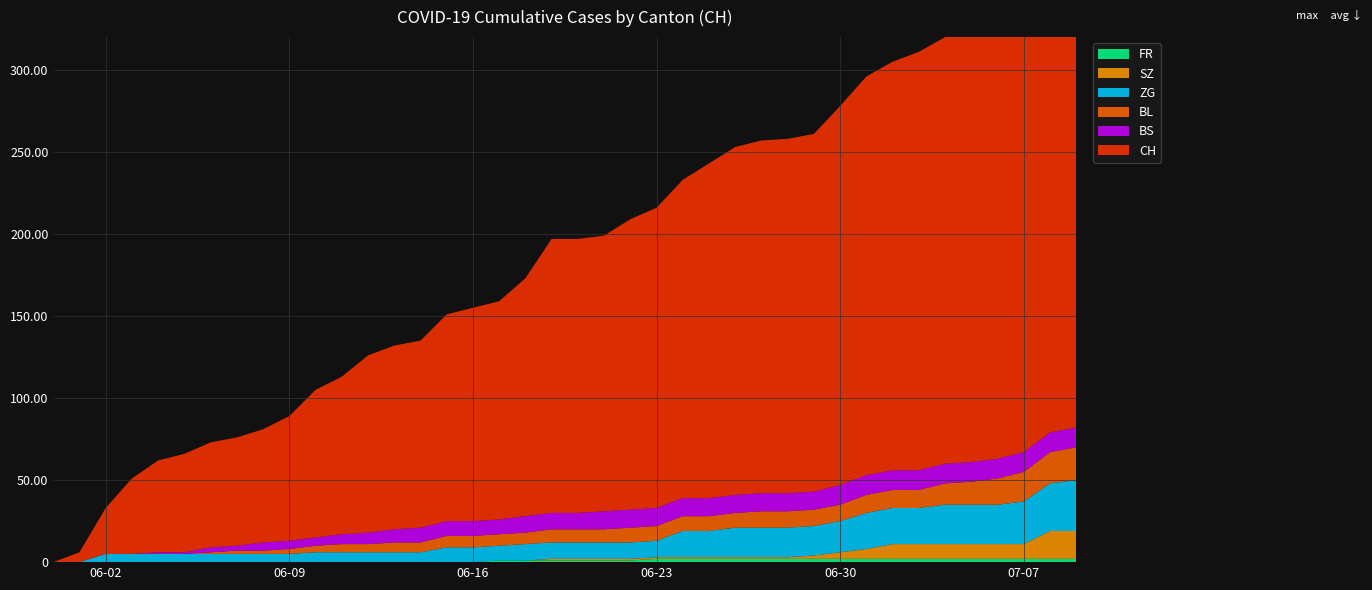

Reading left to right, transcribe all the data shown in this chart.

CH: 0	6	28	46	56	60	64	66	69	76	90	96	108	112	114	126	130	133	145	167	167	168	177	183	194	204	212	215	216	218	231	243	249	255	260	261	264	272	292	308
BS: 0	0	0	0	1	1	3	3	5	5	5	6	7	8	9	9	9	9	10	10	10	11	11	11	11	11	11	11	11	11	12	12	12	12	12	12	12	12	12	12
SZ: 0	0	0	0	0	0	0	0	0	0	0	0	0	0	0	0	0	0	0	1	1	1	1	1	1	1	1	1	1	2	4	6	9	9	9	9	9	9	17	17
BL: 0	0	0	0	0	0	1	2	2	3	4	5	5	6	6	7	7	7	7	8	8	8	9	9	9	9	9	10	10	10	10	11	11	11	13	14	16	18	19	20
ZG: 0	0	5	5	5	5	5	5	5	5	6	6	6	6	6	9	9	9	10	10	10	10	10	10	16	16	18	18	18	18	19	22	22	22	24	24	24	26	29	31
FR: 0	0	0	0	0	0	0	0	0	0	0	0	0	0	0	0	0	1	1	1	1	1	1	2	2	2	2	2	2	2	2	2	2	2	2	2	2	2	2	2